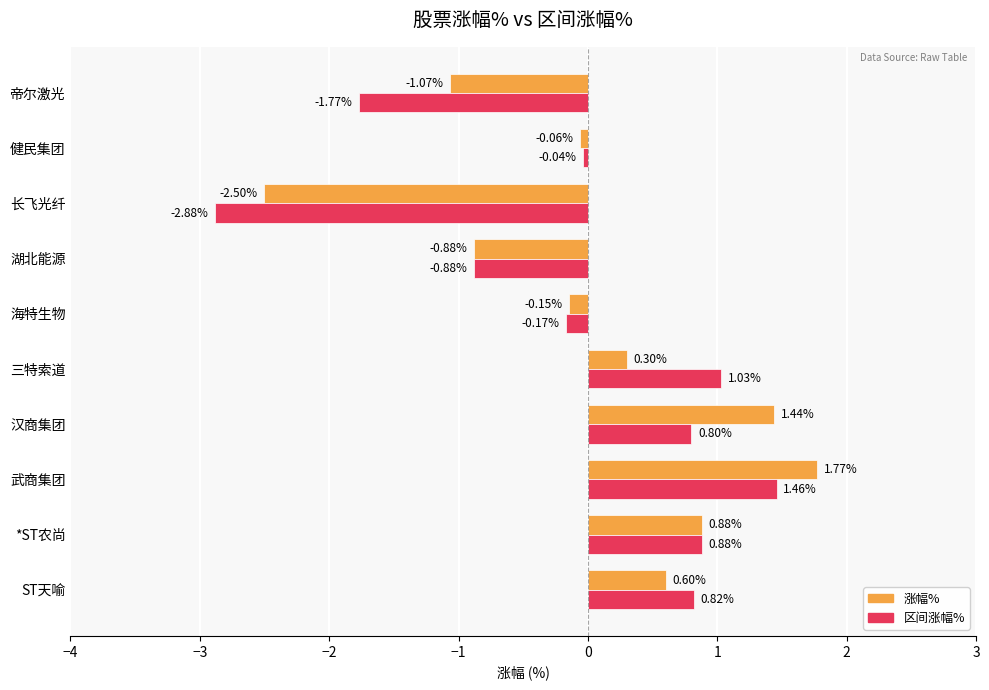

What is the difference between the second highest and second lowest values in the 涨幅% series?

2.5